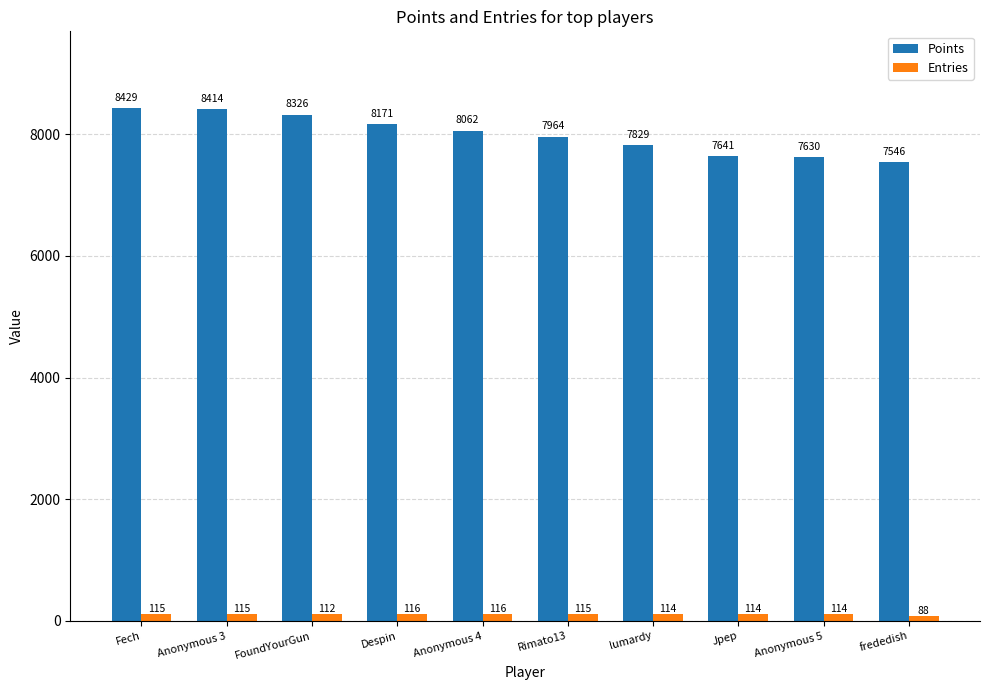

How many bars are there in total?

20